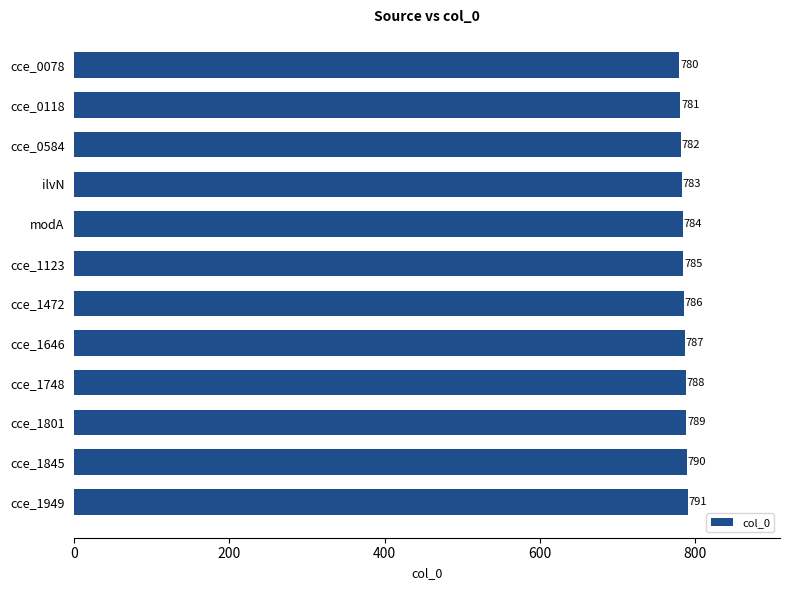

At which label is the value closest to 785?

cce_1123